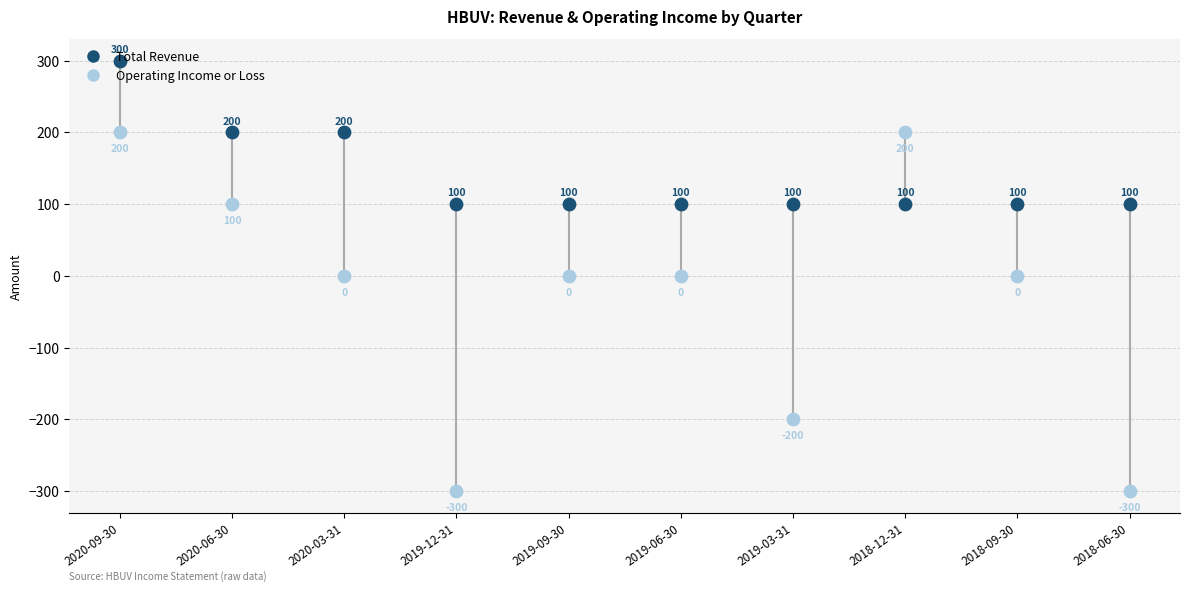

Which series contains the highest Y value?

Total Revenue